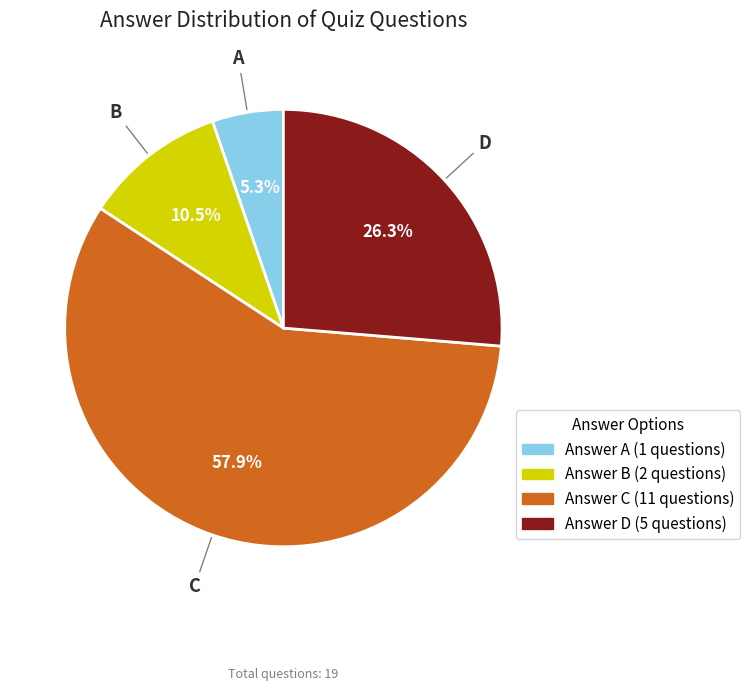

Is there a majority slice in this chart?

Yes